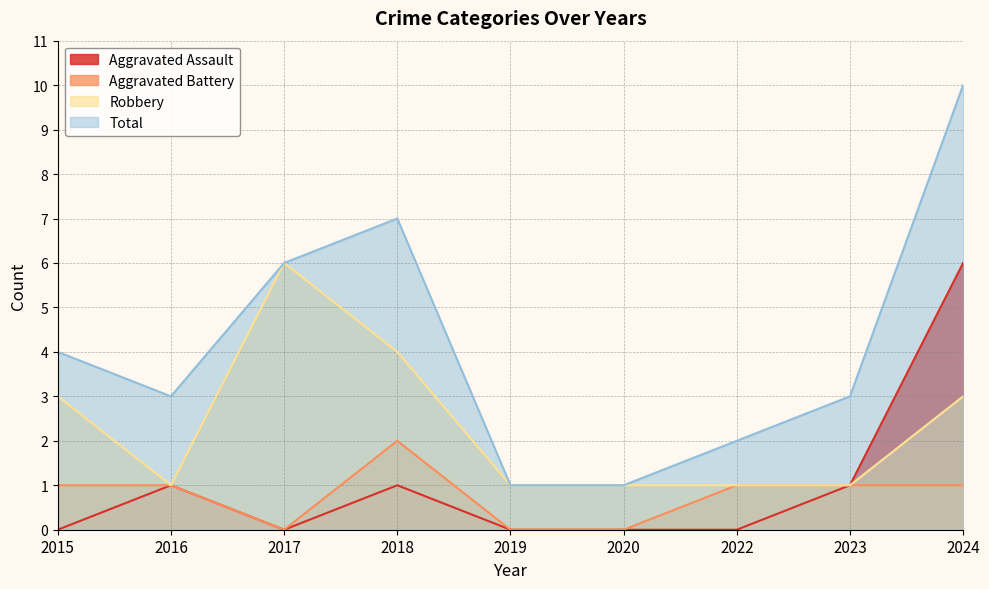

At which label is Aggravated Battery closest to 1?

2015